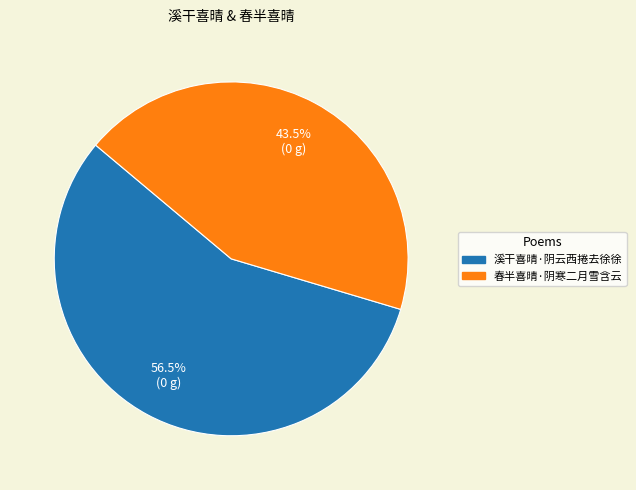

How many segments does this pie chart have?

2